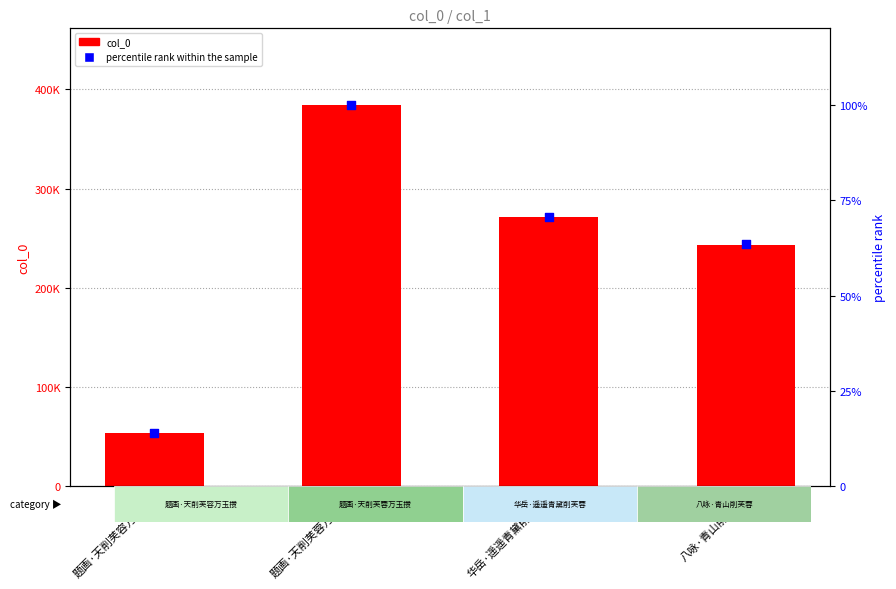

What are all the series names shown in the legend?

col_0, percentile rank within the sample